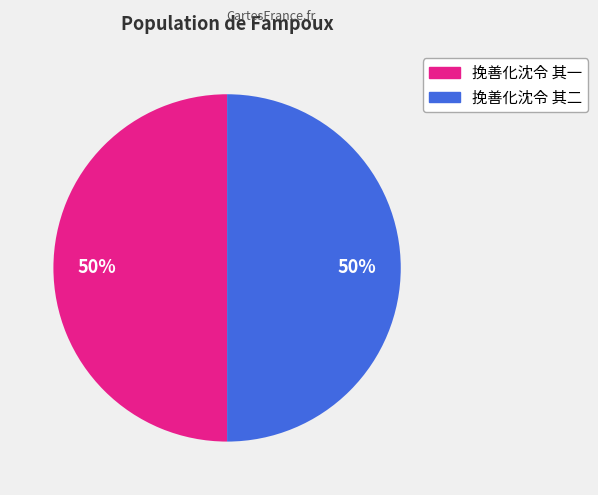

Do 挽善化沈令 其二 and 挽善化沈令 其一 together represent more than half of the pie?

Yes